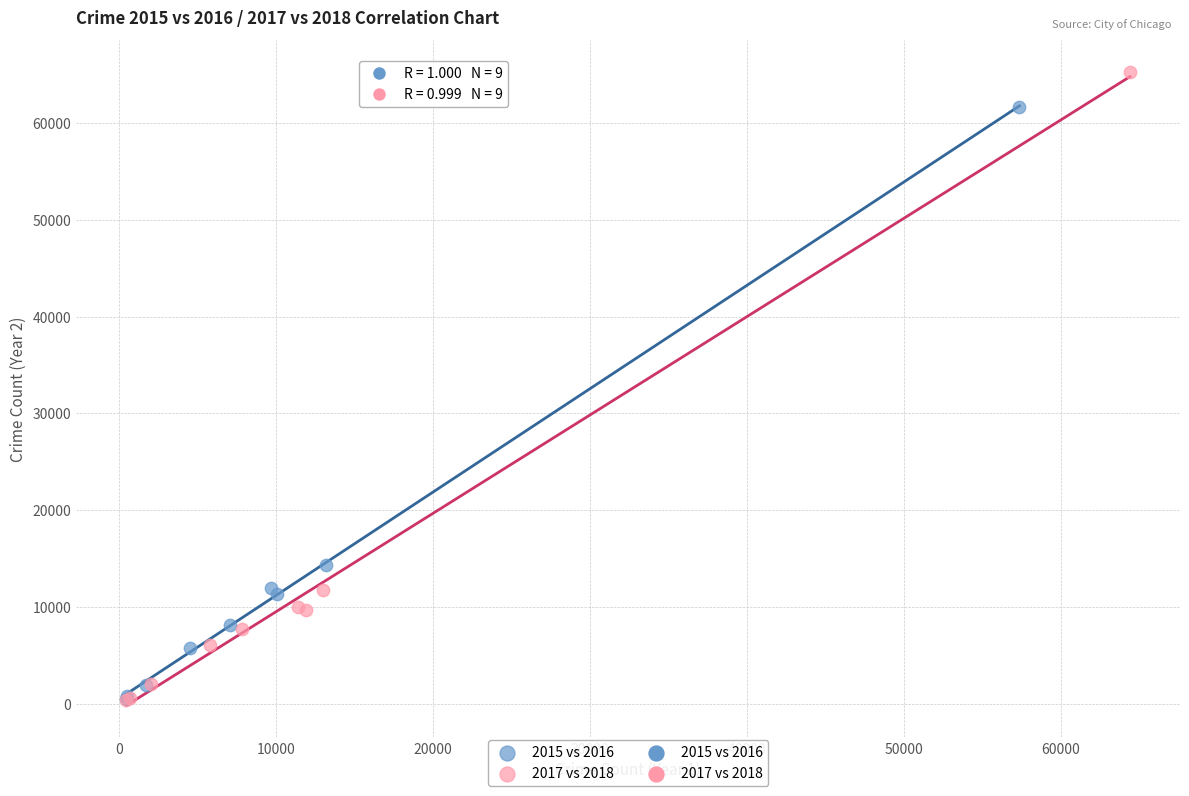

Which series has the largest Y range (max minus min)?

2017 vs 2018